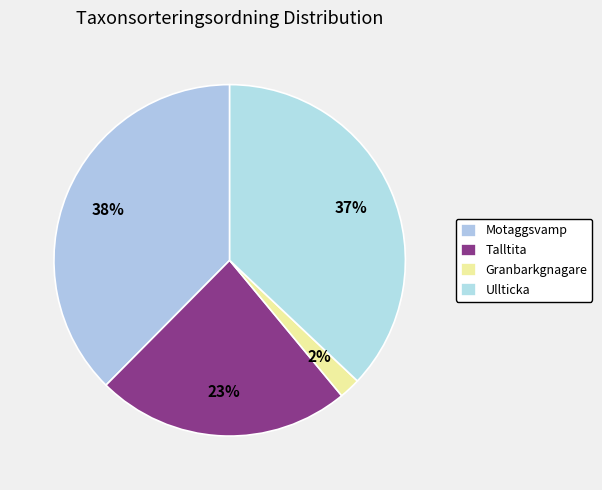

Count the number of slices in the pie.

4